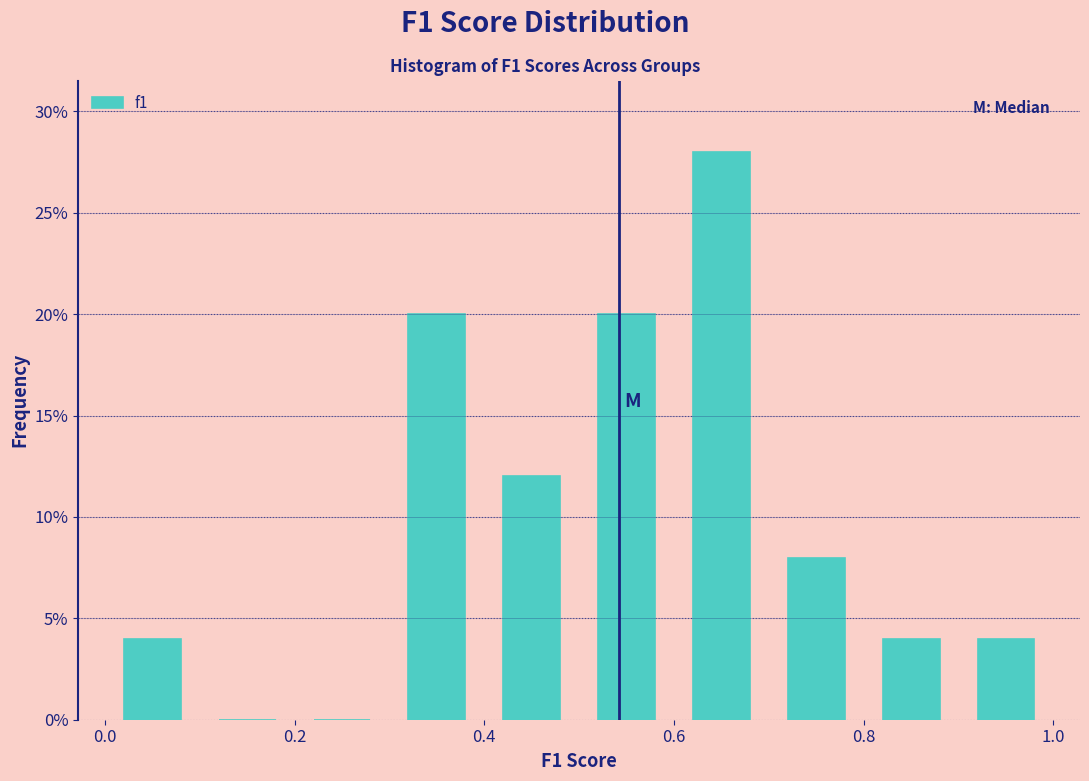

Which range on the x-axis has the tallest bar?

0.6 to 0.7